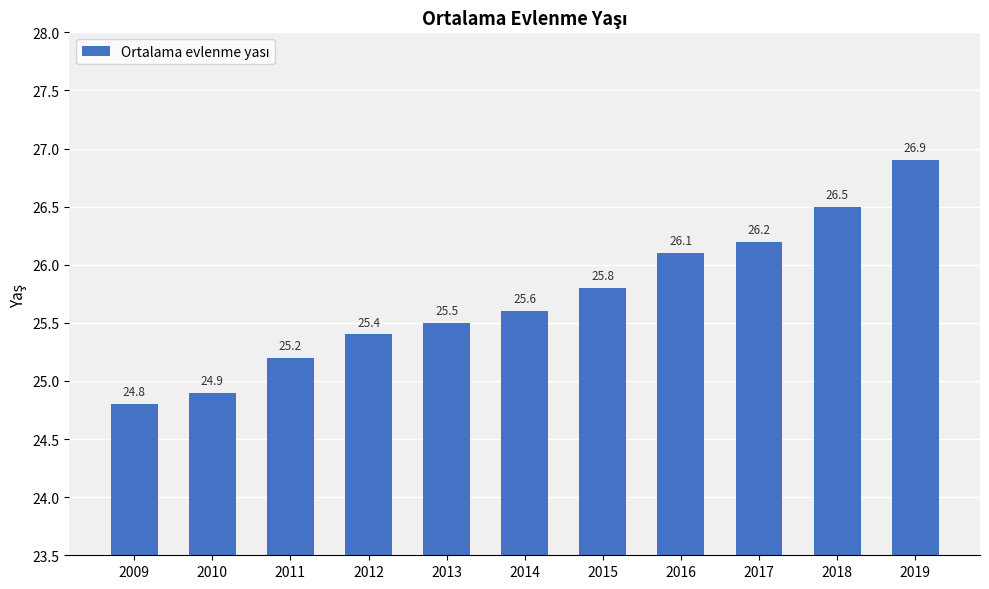

Rank the categories by value from highest to lowest.

2019, 2018, 2017, 2016, 2015, 2014, 2013, 2012, 2011, 2010, 2009